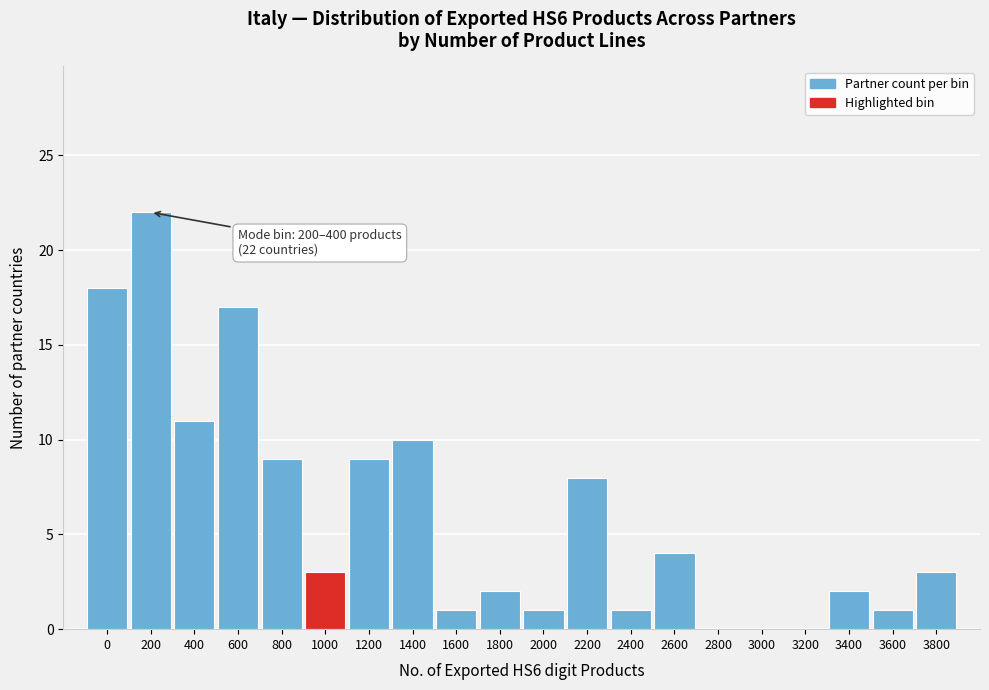

Reading right to left, list all the values displayed in this chart.

3800=3	3600=1	3400=2	3200=0	3000=0	2800=0	2600=4	2400=1	2200=8	2000=1	1800=2	1600=1	1400=10	1200=9	1000=3	800=9	600=17	400=11	200=22	0=18